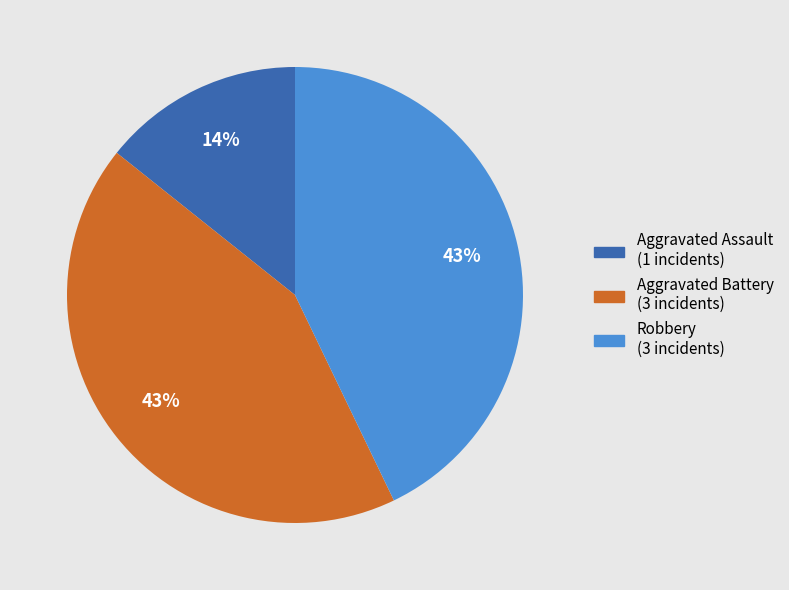

Does any single category account for the majority?

No